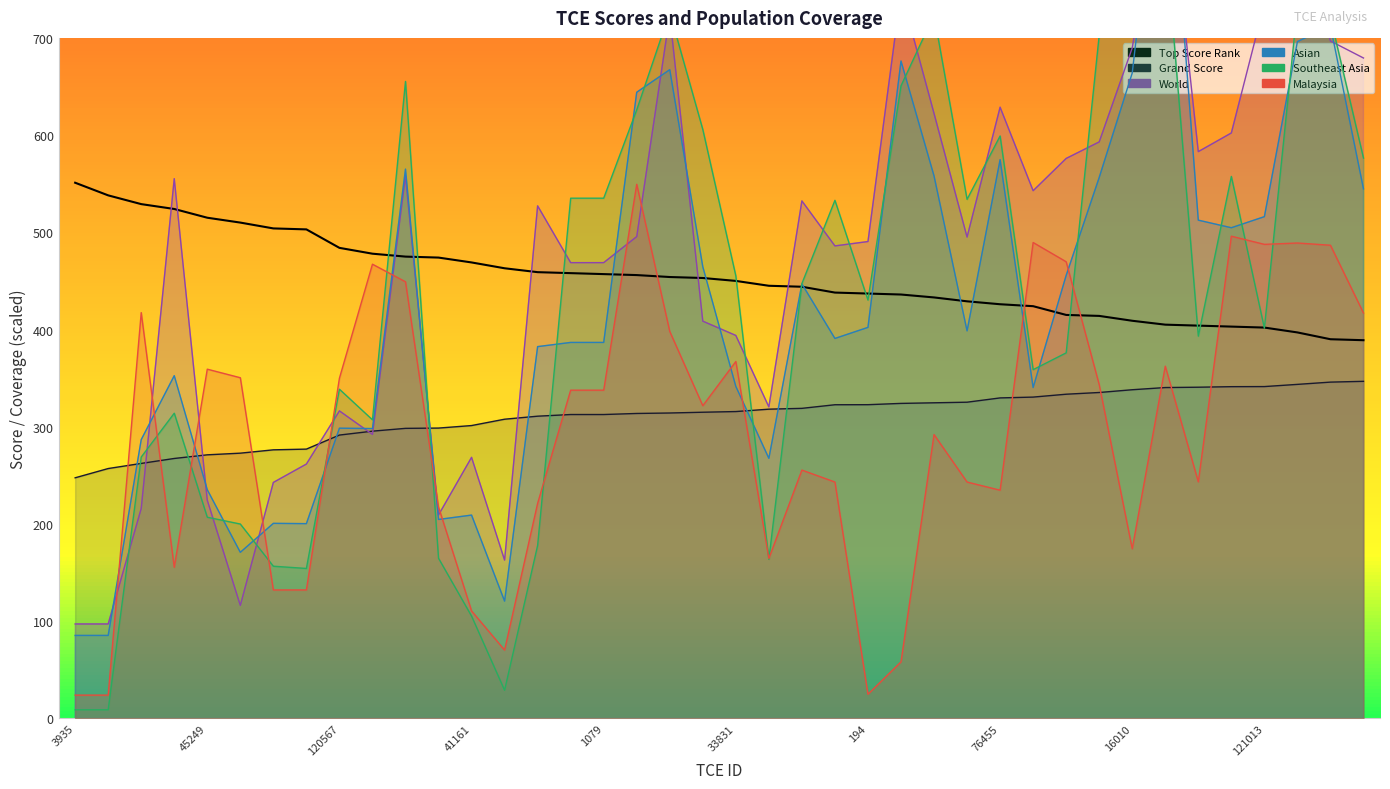

Where do Malaysia and top_score_rank first cross each other?

1079 and 161700